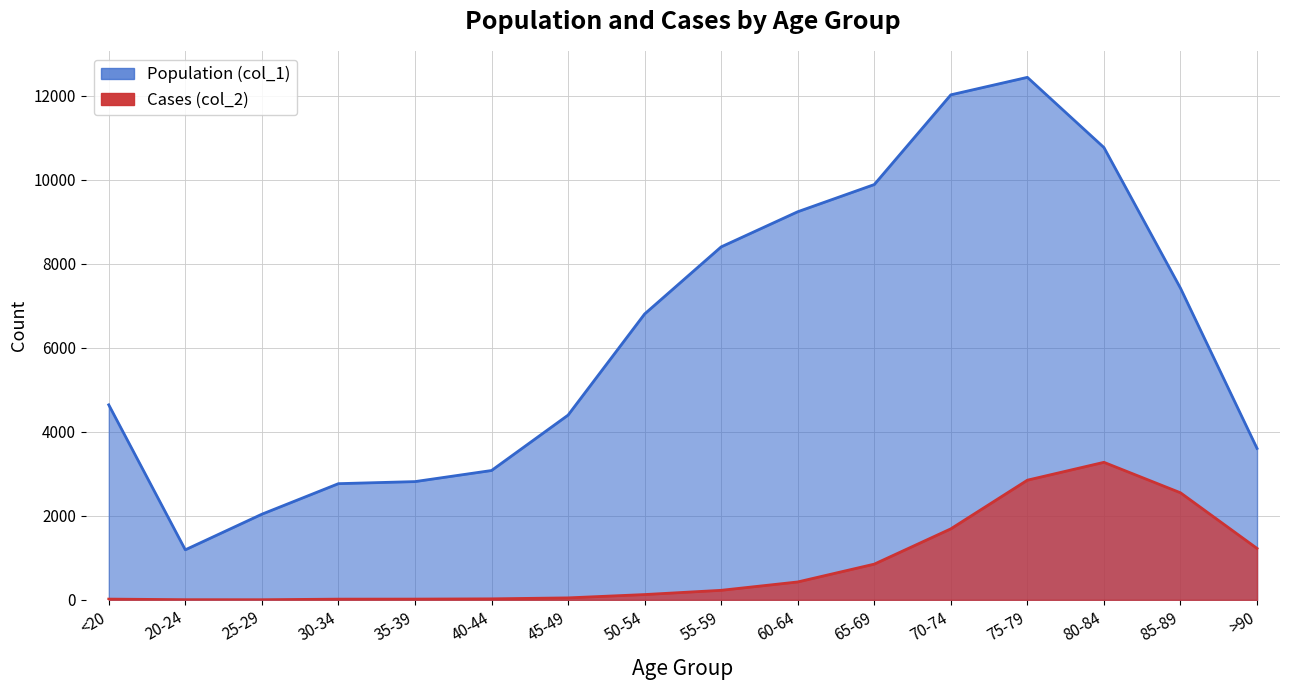

What is the sum of all Population (col_1) values?

101482